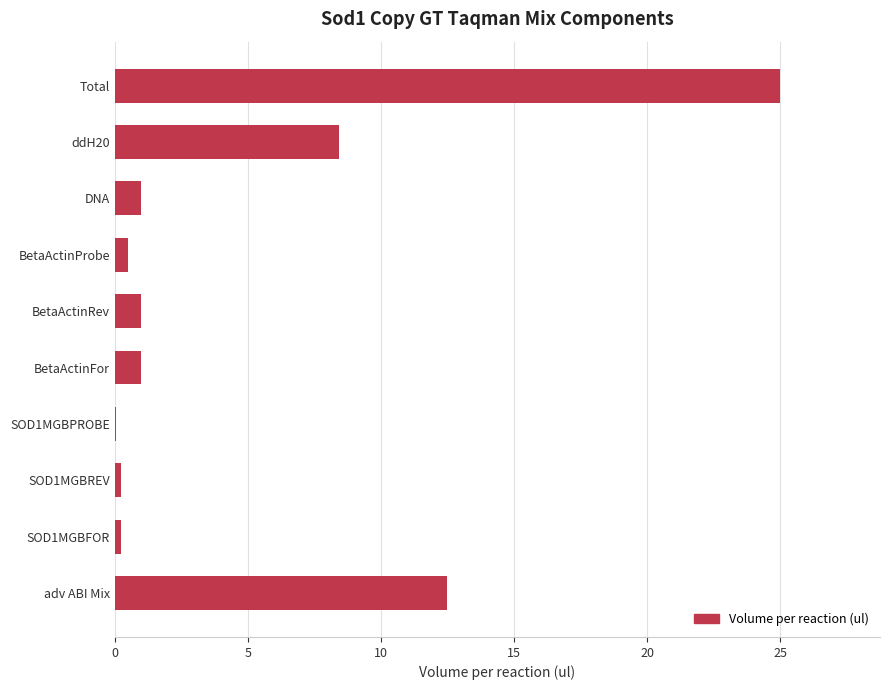

At which label is the value closest to 12?

adv ABI Mix